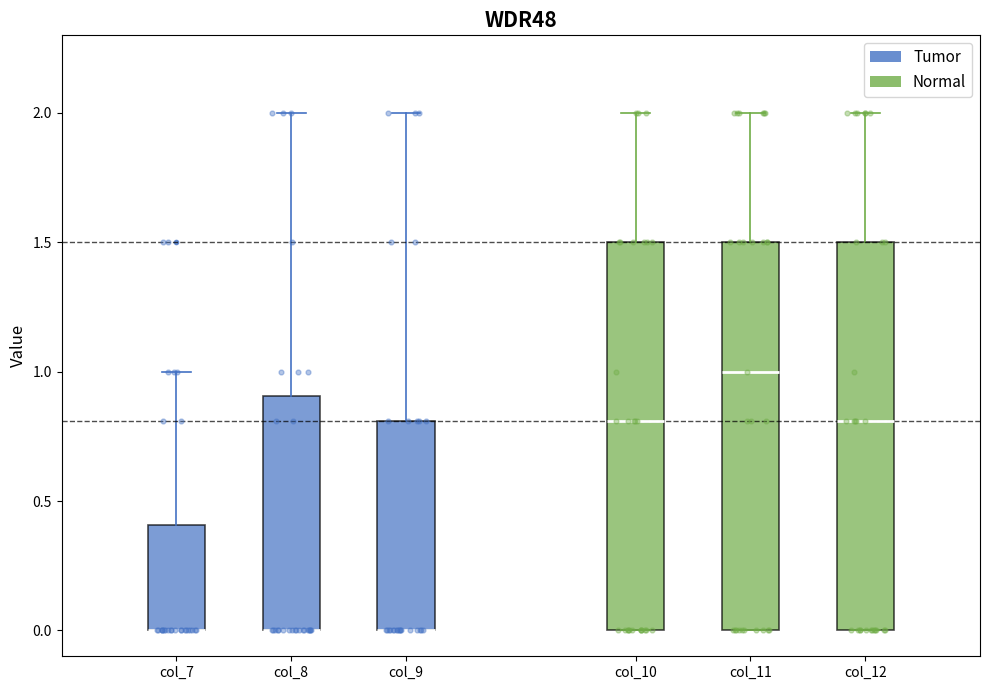

Reading left to right, read every box against the y-axis: the position of its median line, the range the box covers, and the ends of its whiskers. The values are not printed on the chart, so give them approximately, as read against the axis.

col_7: median 0.0 (drawn on the box's lower edge), box 0.0 to 0.4, whiskers 0.0 to 1.0
col_8: median 0.0 (drawn on the box's lower edge), box 0.0 to 0.9, whiskers 0.0 to 2.0
col_9: median 0.0 (drawn on the box's lower edge), box 0.0 to 0.8, whiskers 0.0 to 2.0
col_10: median 0.8, box 0.0 to 1.5, whiskers 0.0 to 2.0
col_11: median 1.0, box 0.0 to 1.5, whiskers 0.0 to 2.0
col_12: median 0.8, box 0.0 to 1.5, whiskers 0.0 to 2.0